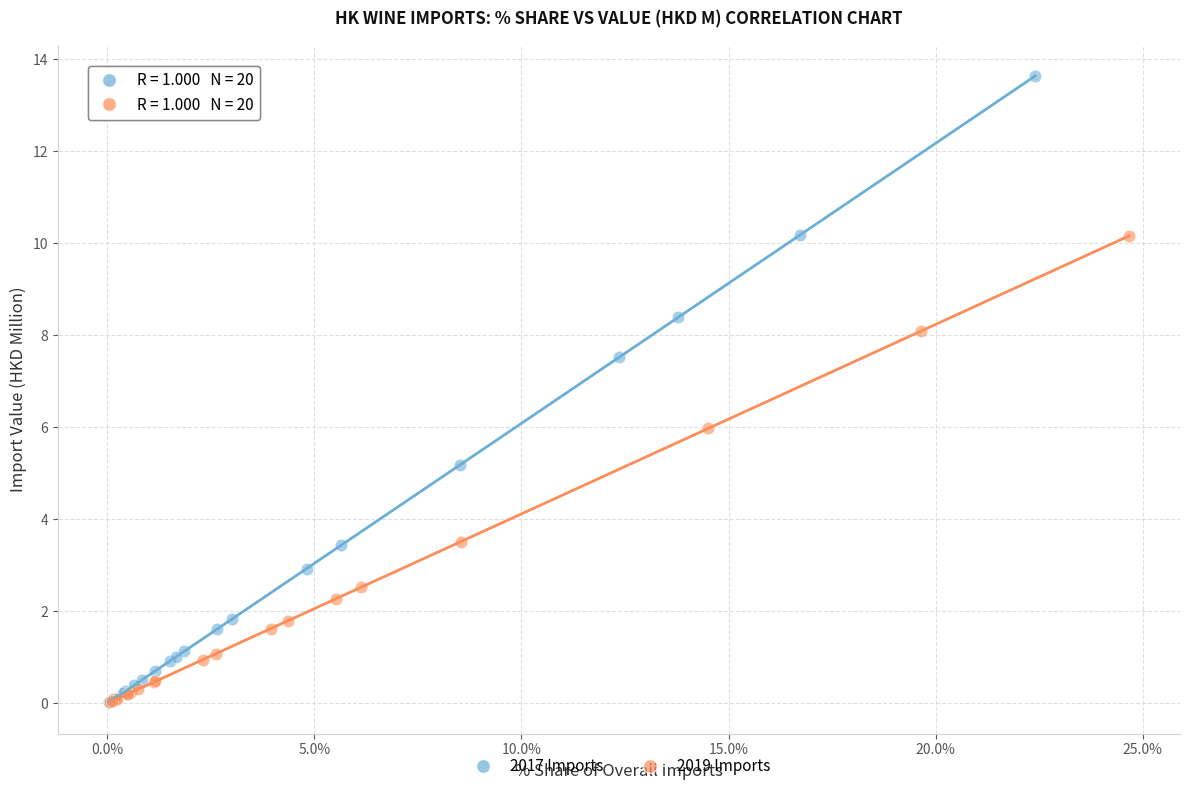

Which series contains the highest Y value?

2017 Imports